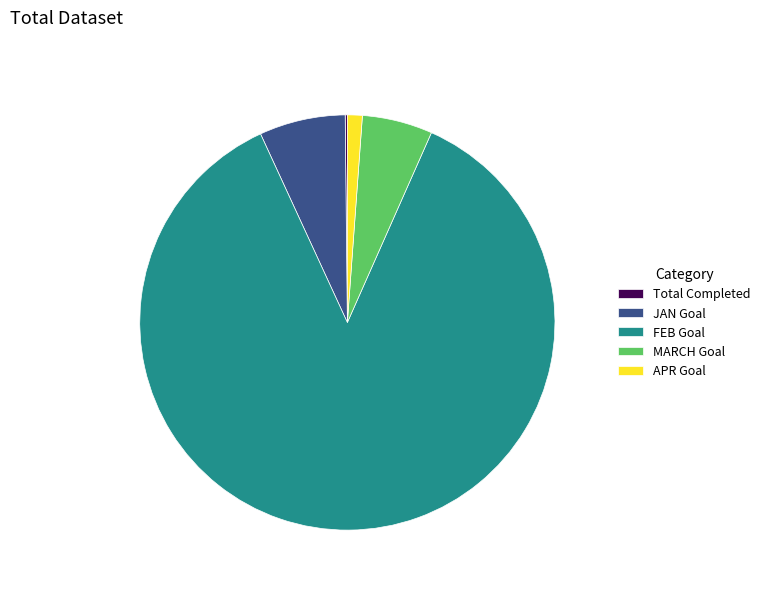

Which slice is the largest?

FEB Goal